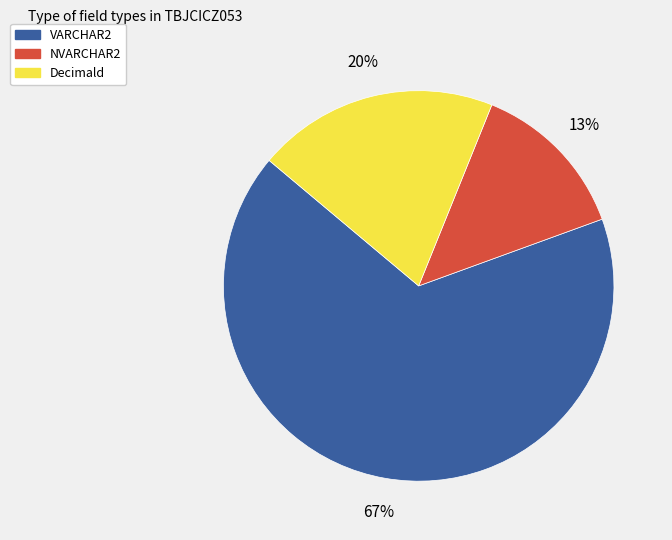

What percentage is the NVARCHAR2 slice, to the nearest percent?

13%